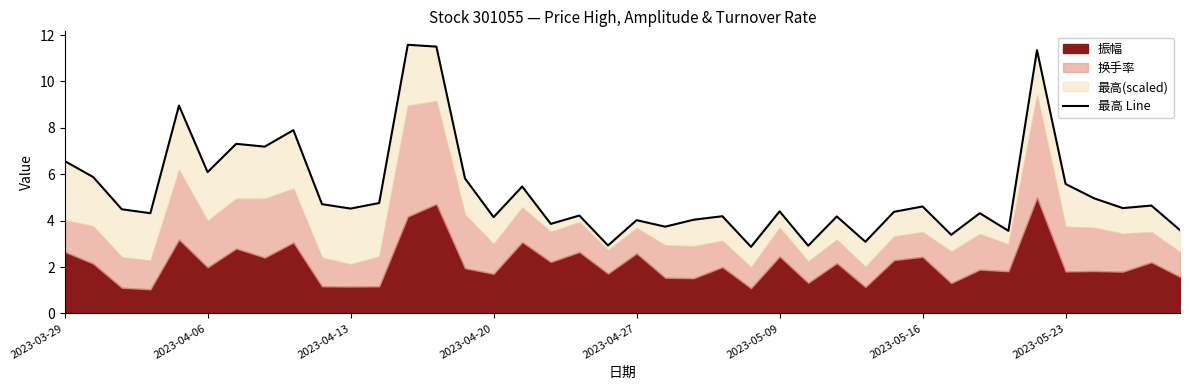

Is it true that the value at 2023-04-06 is 9.1?

False